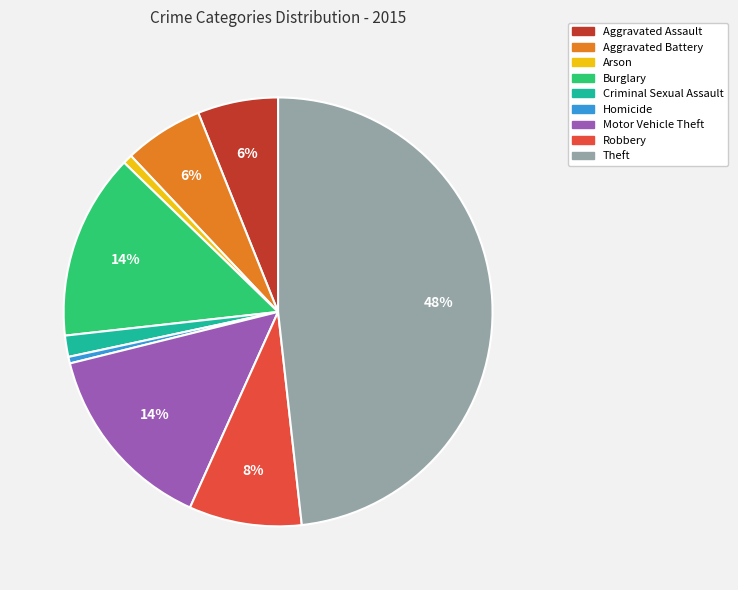

Is there a majority slice in this chart?

No